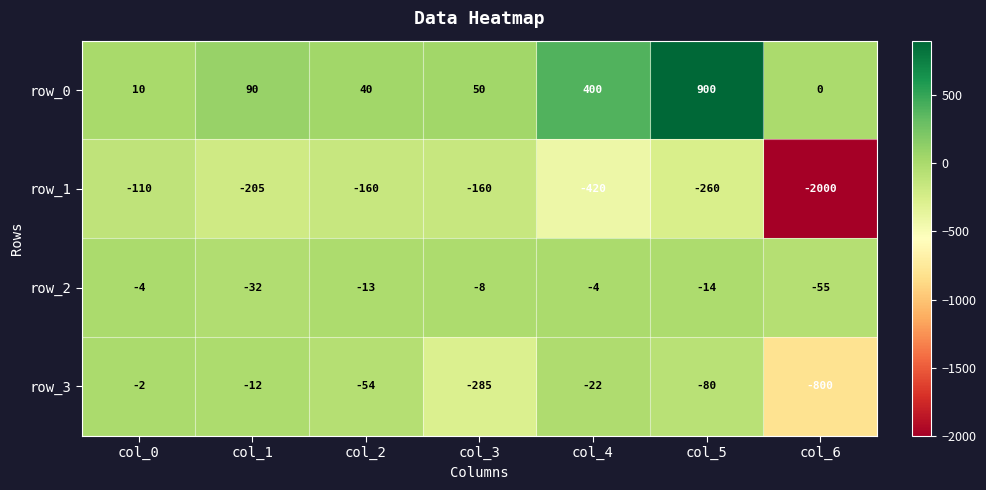

What is the minimum value for row_3?

-800